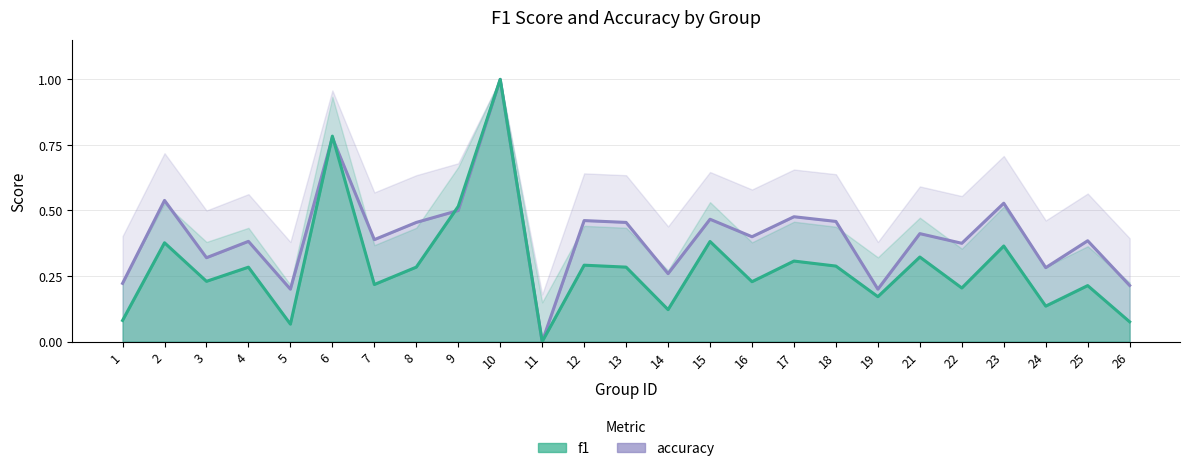

What is the spread (max minus min) of values at 26?

0.1